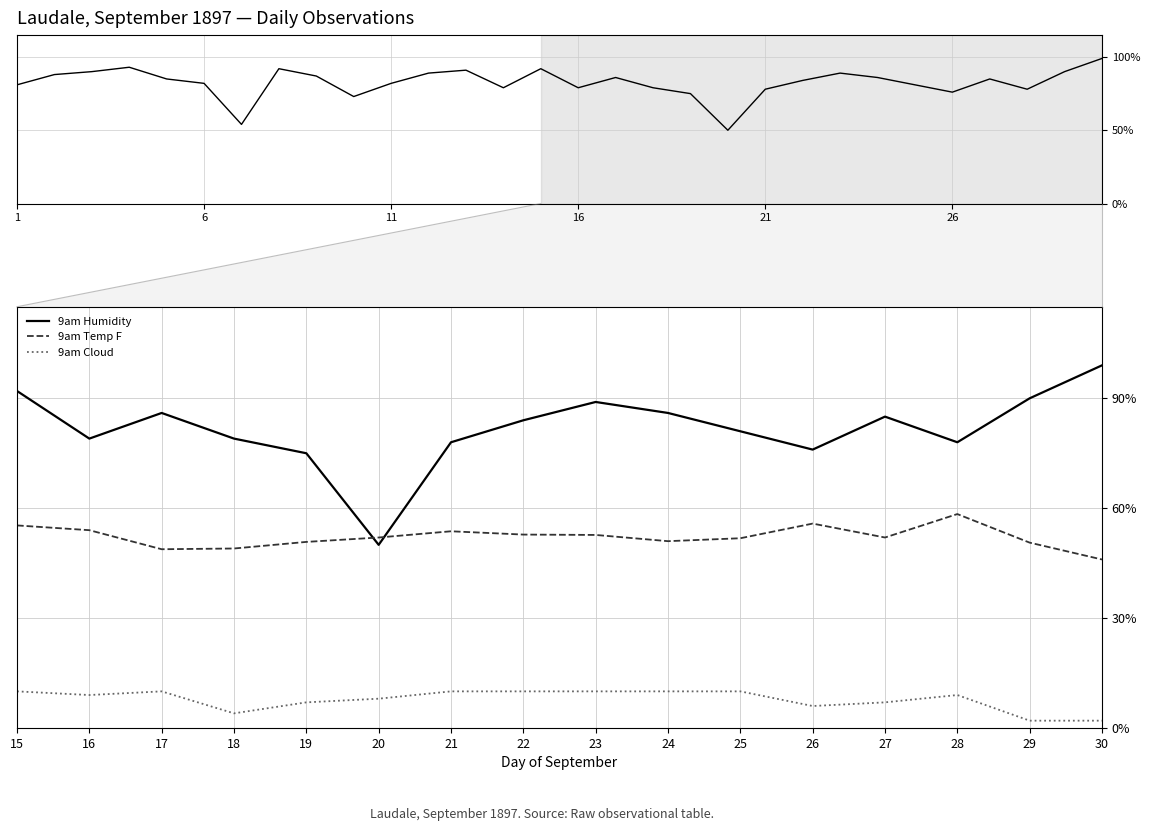

Rank the series at 16 from lowest to highest value.

9am Cloud, 9am Temp F, 9am Humidity